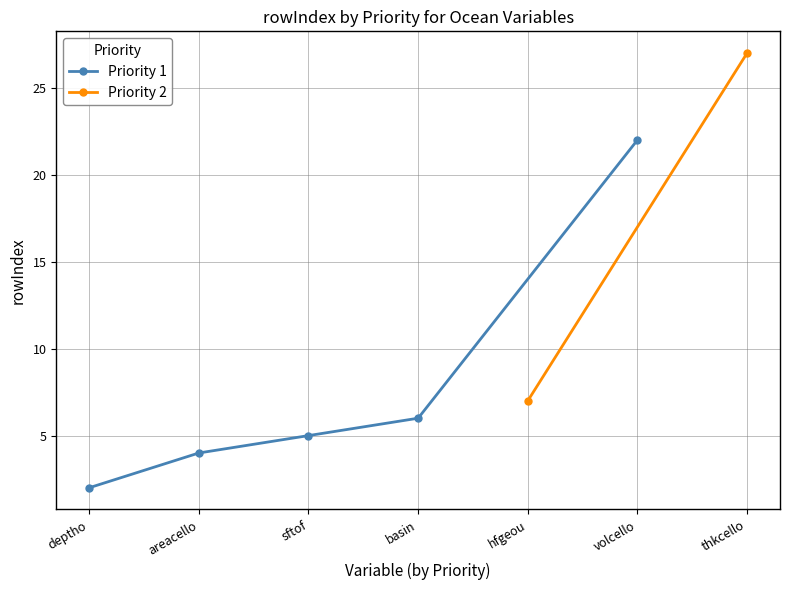

What is the average value?

8